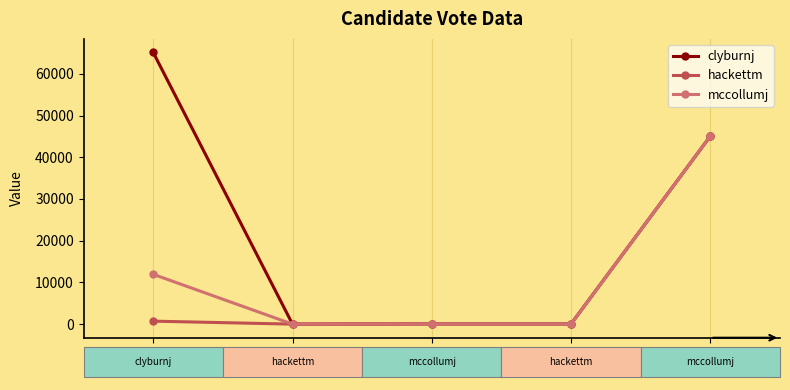

The hackettm series shows 77445 at FIPS. True or false?

False